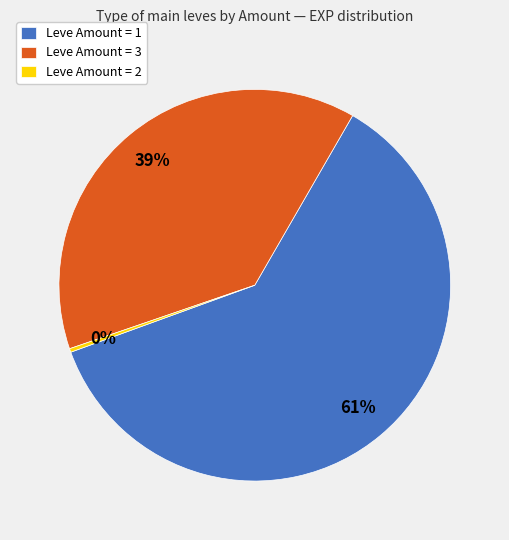

To the nearest percent, what portion does Leve Amount = 1 represent?

61%